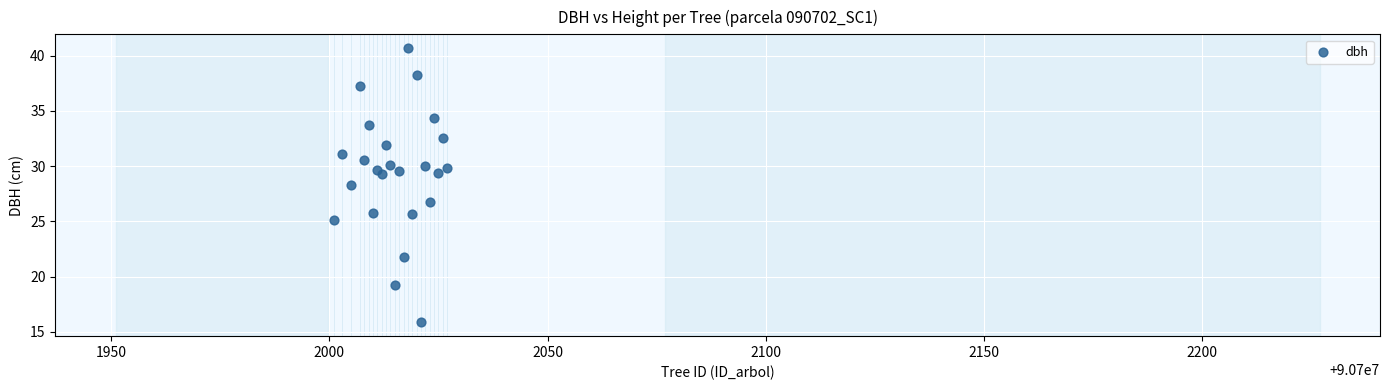

What Y value in the scatter plot is closest to 28?

28.3